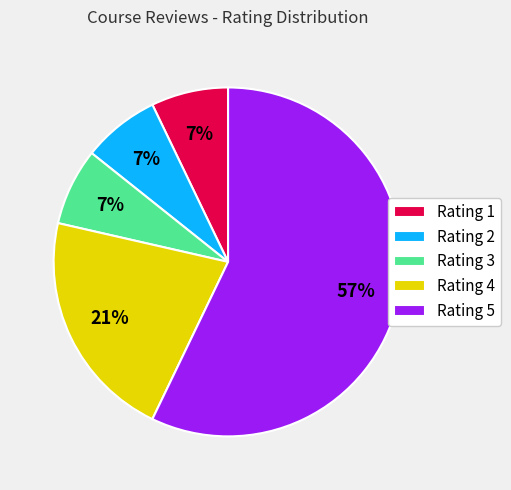

What percentage is the Rating 1 slice, to the nearest percent?

7%